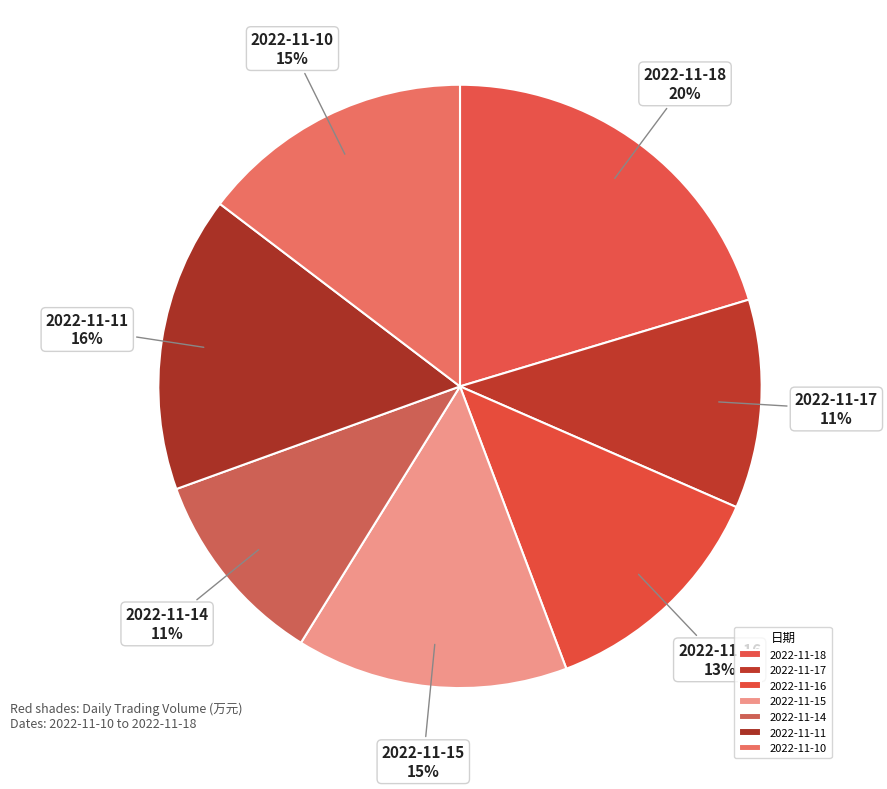

To the nearest percent, what portion does 2022-11-14 represent?

11%